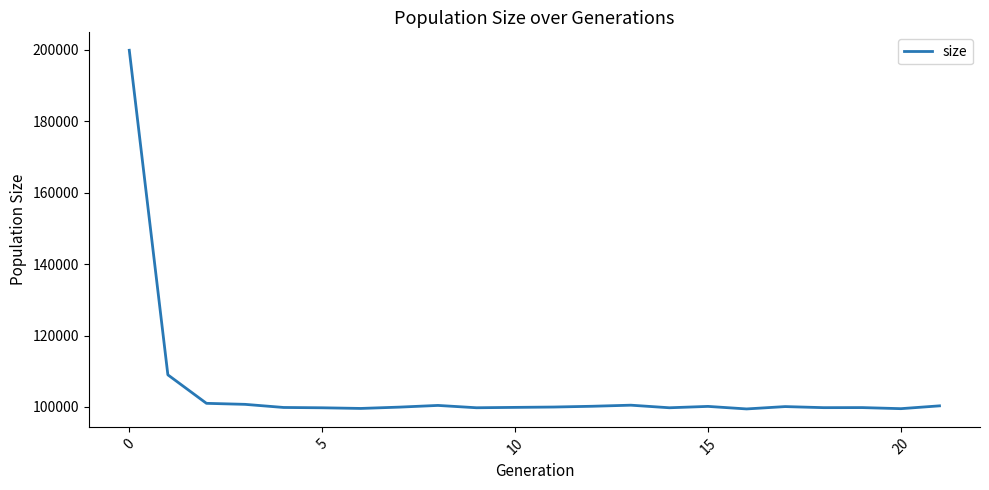

What is the minimum value shown in the chart?

99450